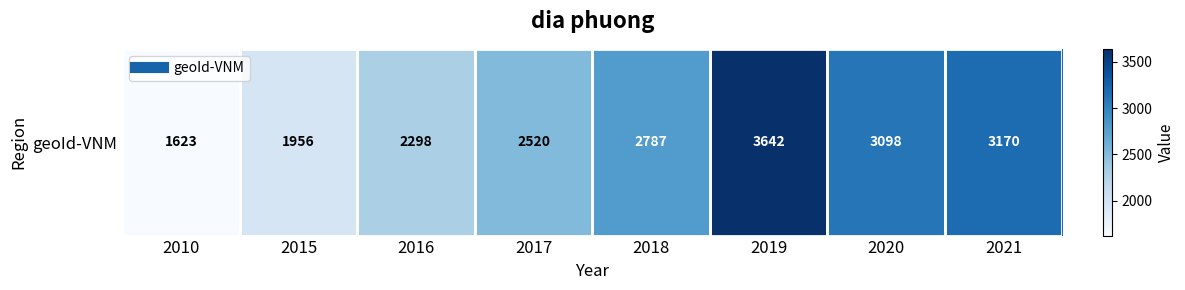

Which category has the lowest value across all series?

2010